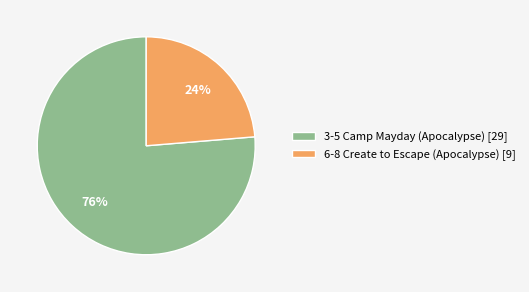

Combined, do 6-8 Create to Escape (Apocalypse) [9] and 3-5 Camp Mayday (Apocalypse) [29] account for over 50%?

Yes